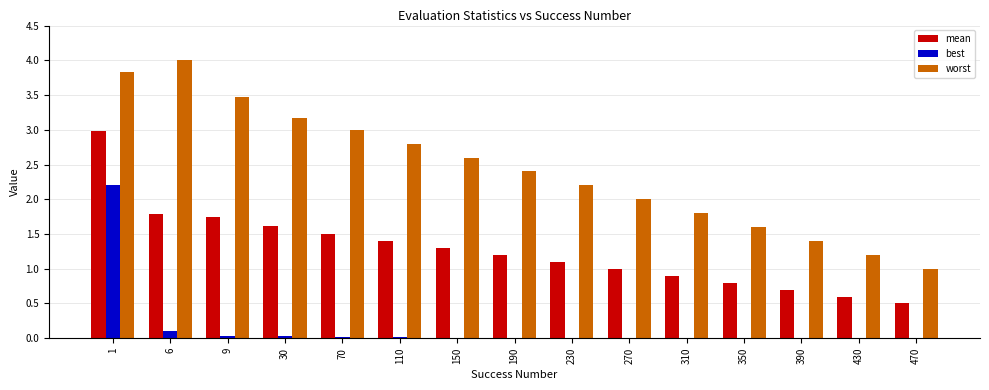

Are the bars grouped side by side (vs. stacked)?

Yes